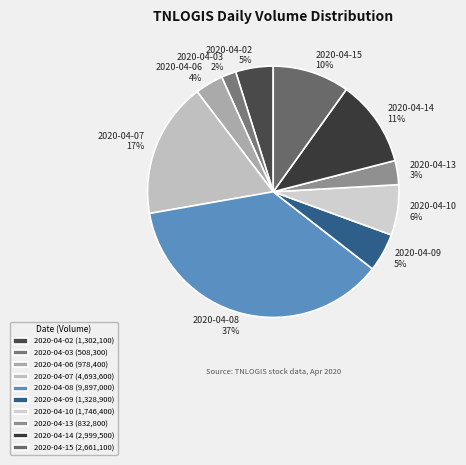

Which category has the biggest portion of the pie?

2020-04-08